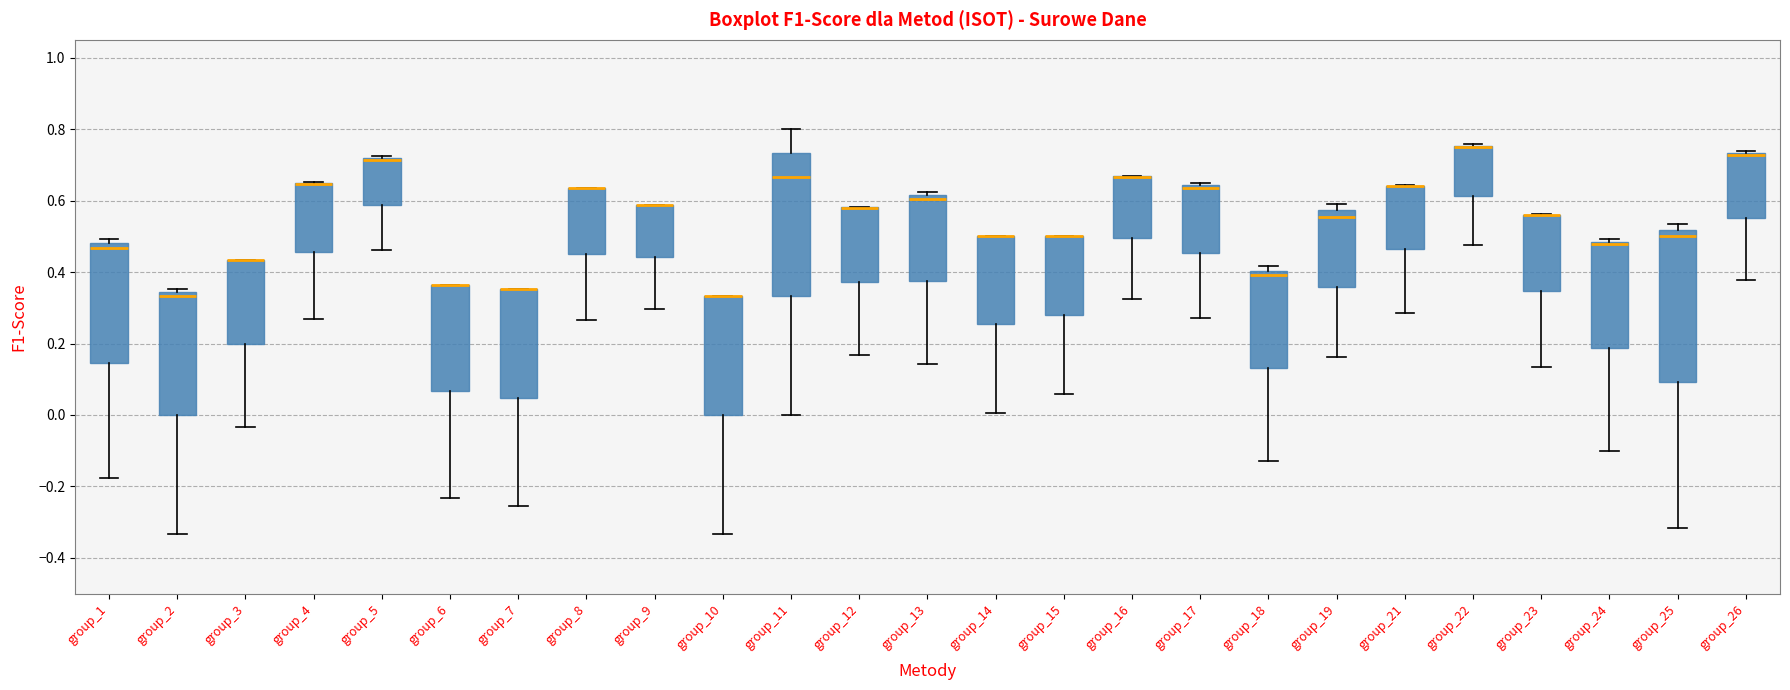

Reading left to right, read every box against the y-axis: the position of its median line, the range the box covers, and the ends of its whiskers. The values are not printed on the chart, so give them approximately, as read against the axis.

group_1: median 0.46, box 0.14 to 0.48, whiskers -0.18 to 0.50
group_2: median 0.34 (just below the box's upper edge), box 0.00 to 0.34, whiskers -0.34 to 0.36
group_3: median 0.44 (drawn on the box's upper edge), box 0.20 to 0.44, whiskers -0.04 to 0.44
group_4: median 0.64 (drawn on the box's upper edge), box 0.46 to 0.64, whiskers 0.26 to 0.66
group_5: median 0.72 (drawn on the box's upper edge), box 0.58 to 0.72, whiskers 0.46 to 0.72
group_6: median 0.36 (drawn on the box's upper edge), box 0.06 to 0.36, whiskers -0.24 to 0.36
group_7: median 0.36 (drawn on the box's upper edge), box 0.04 to 0.36, whiskers -0.26 to 0.36
group_8: median 0.64 (drawn on the box's upper edge), box 0.46 to 0.64, whiskers 0.26 to 0.64
group_9: median 0.58 (drawn on the box's upper edge), box 0.44 to 0.58, whiskers 0.30 to 0.58
group_10: median 0.34 (drawn on the box's upper edge), box 0.00 to 0.34, whiskers -0.34 to 0.34
group_11: median 0.66, box 0.34 to 0.74, whiskers 0.00 to 0.80
group_12: median 0.58 (drawn on the box's upper edge), box 0.38 to 0.58, whiskers 0.16 to 0.58
group_13: median 0.60, box 0.38 to 0.62, whiskers 0.14 to 0.62 (just above the box's upper edge)
group_14: median 0.50 (drawn on the box's upper edge), box 0.26 to 0.50, whiskers 0.00 to 0.50
group_15: median 0.50 (drawn on the box's upper edge), box 0.28 to 0.50, whiskers 0.06 to 0.50
group_16: median 0.66 (drawn on the box's upper edge), box 0.50 to 0.66, whiskers 0.32 to 0.66
group_17: median 0.64 (just below the box's upper edge), box 0.46 to 0.64, whiskers 0.28 to 0.66
group_18: median 0.40 (just below the box's upper edge), box 0.14 to 0.40, whiskers -0.12 to 0.42
group_19: median 0.56, box 0.36 to 0.58, whiskers 0.16 to 0.60
group_21: median 0.64 (drawn on the box's upper edge), box 0.46 to 0.64, whiskers 0.28 to 0.64
group_22: median 0.76 (drawn on the box's upper edge), box 0.62 to 0.76, whiskers 0.48 to 0.76
group_23: median 0.56 (drawn on the box's upper edge), box 0.34 to 0.56, whiskers 0.14 to 0.56
group_24: median 0.48 (just below the box's upper edge), box 0.18 to 0.48, whiskers -0.10 to 0.50
group_25: median 0.50, box 0.10 to 0.52, whiskers -0.32 to 0.54
group_26: median 0.72 (drawn on the box's upper edge), box 0.56 to 0.74, whiskers 0.38 to 0.74